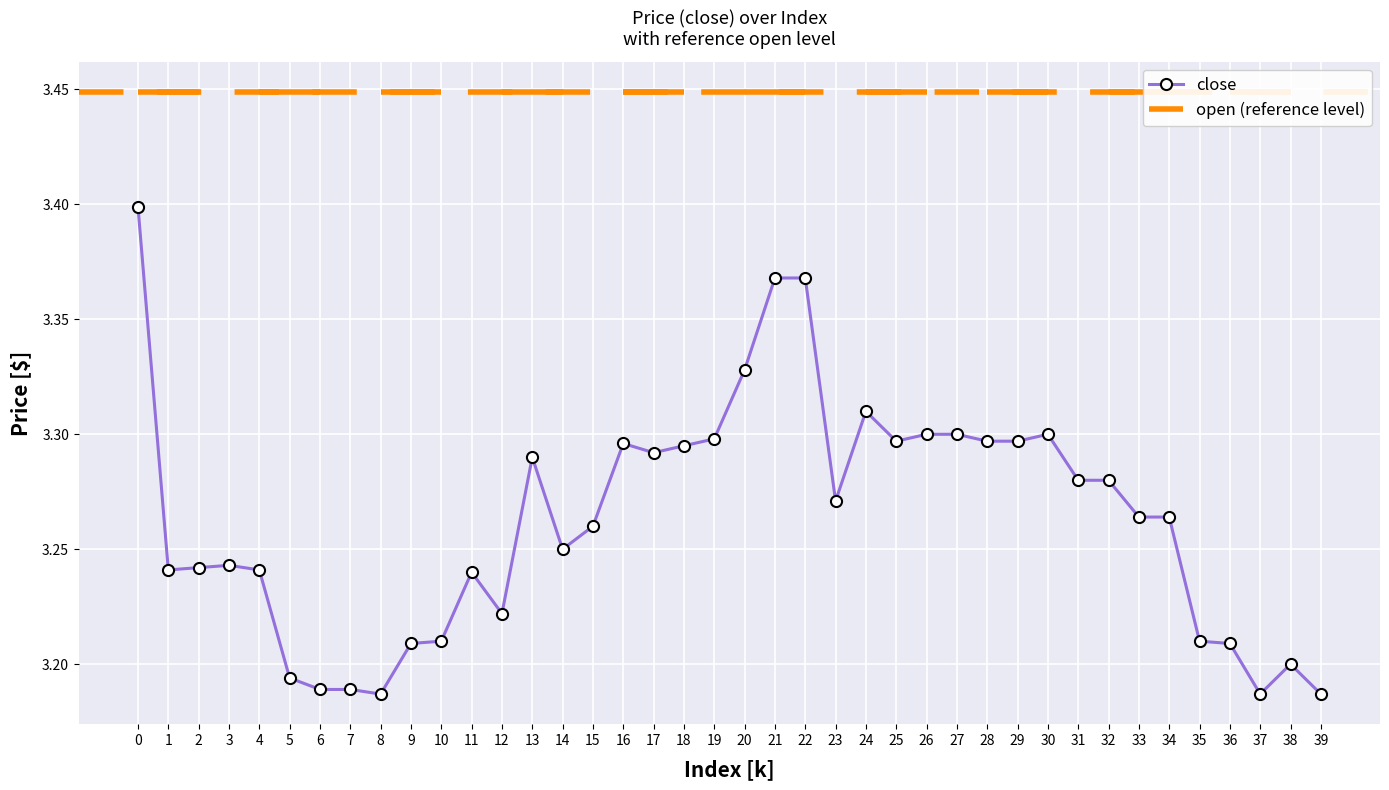

How many lines are shown in the chart?

1